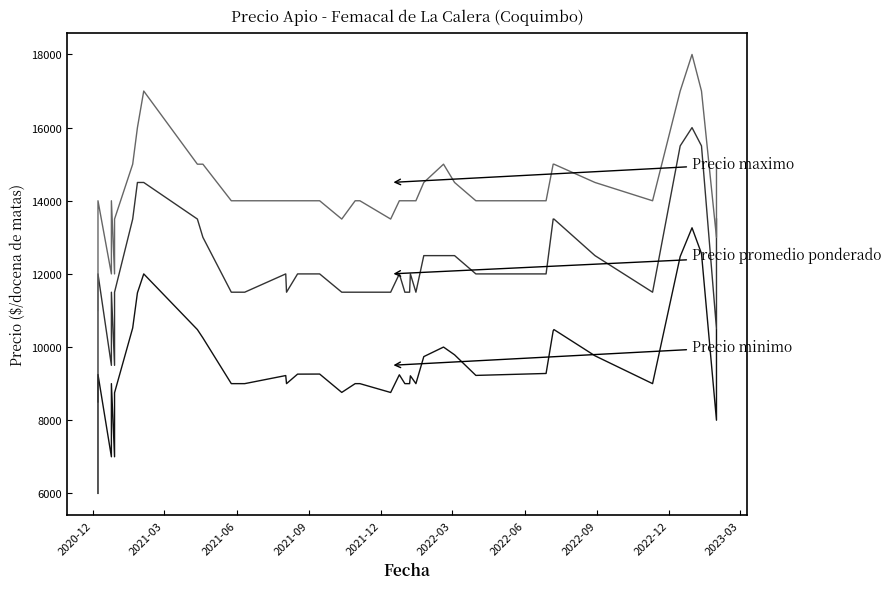

Which series has the largest range (max minus min)?

Precio maximo